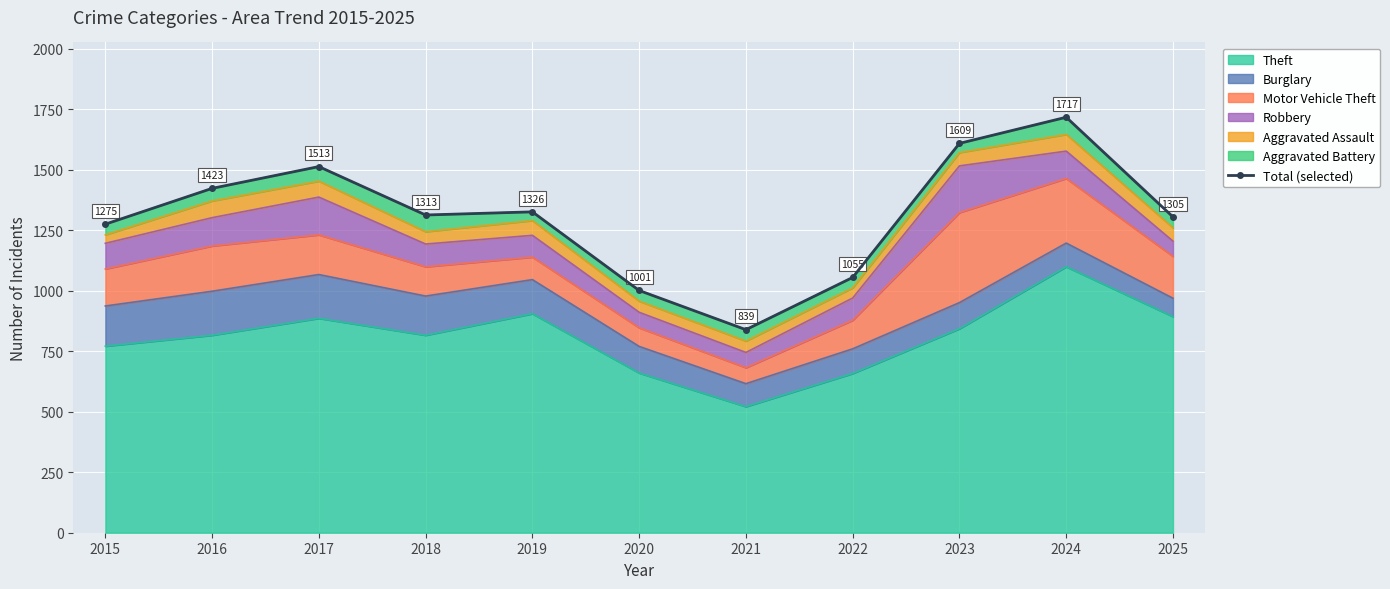

Where is the first local maximum?

2017